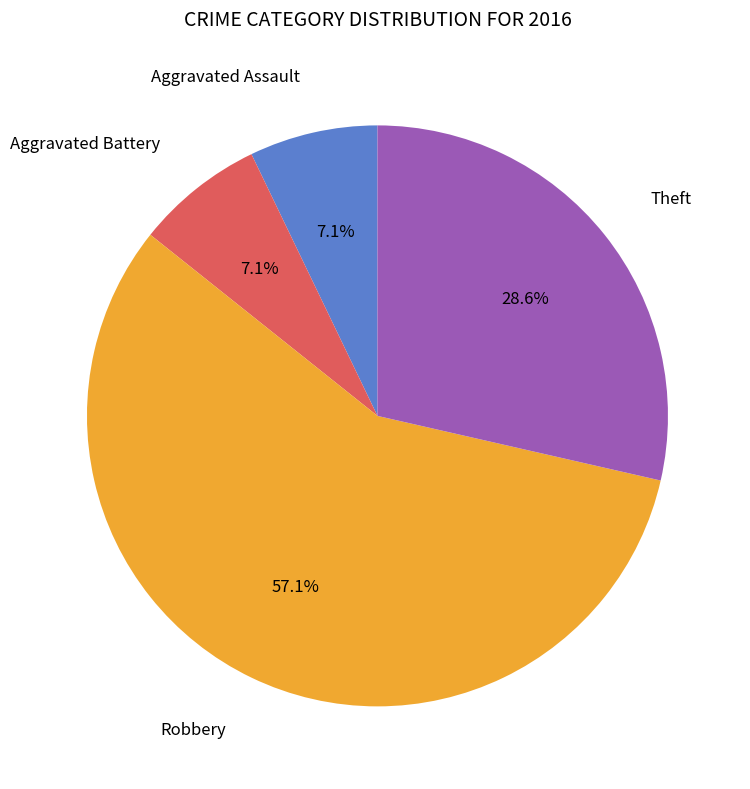

Is there any slice that represents more than half of the pie?

Yes